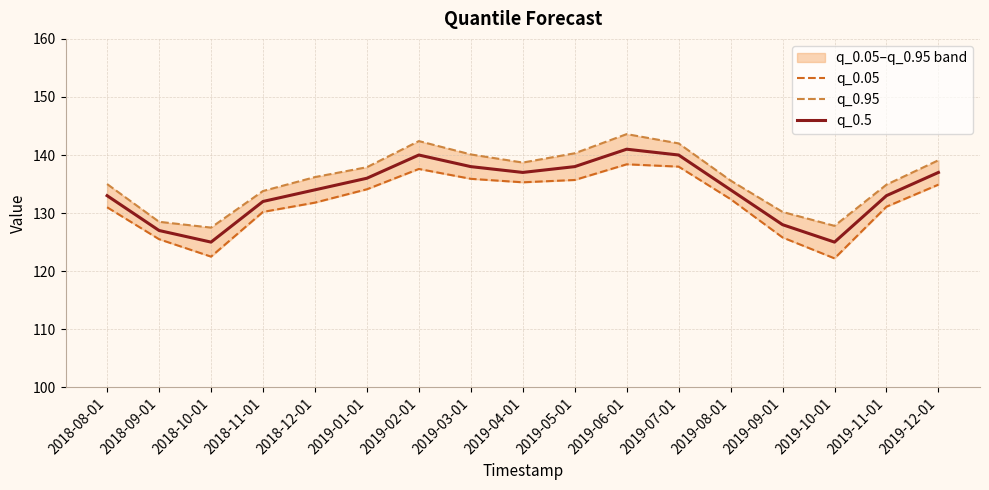

Reading left to right, extract all data points from this chart.

q_0.05: 131.0	125.5	122.5	130.2	131.8	134.1	137.6	135.9	135.3	135.7	138.4	138.0	132.4	125.8	122.2	131.1	134.9
q_0.95: 135.0	128.5	127.5	133.8	136.2	137.9	142.4	140.1	138.7	140.3	143.6	142.0	135.6	130.2	127.8	134.9	139.1
q_0.5: 133.0	127.0	125.0	132.0	134.0	136.0	140.0	138.0	137.0	138.0	141.0	140.0	134.0	128.0	125.0	133.0	137.0